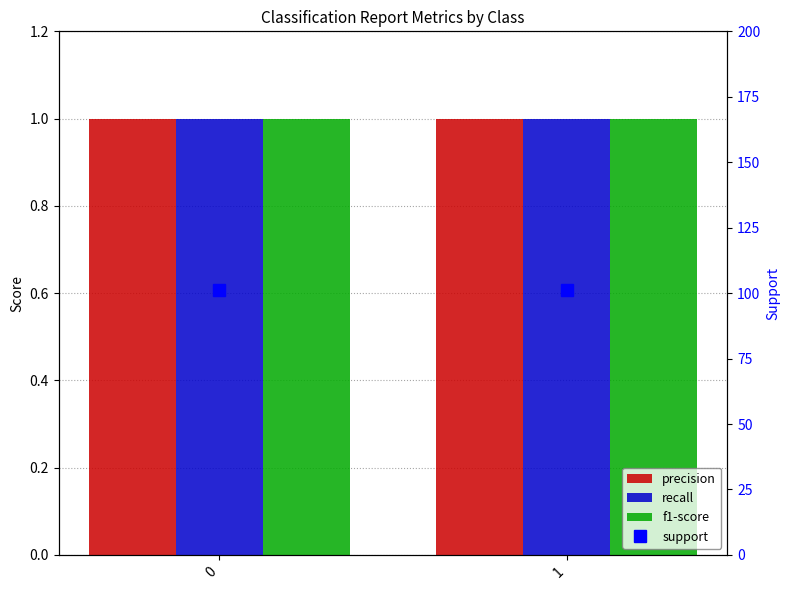

Rank the series at 1 from lowest to highest value.

precision, recall, f1-score, support